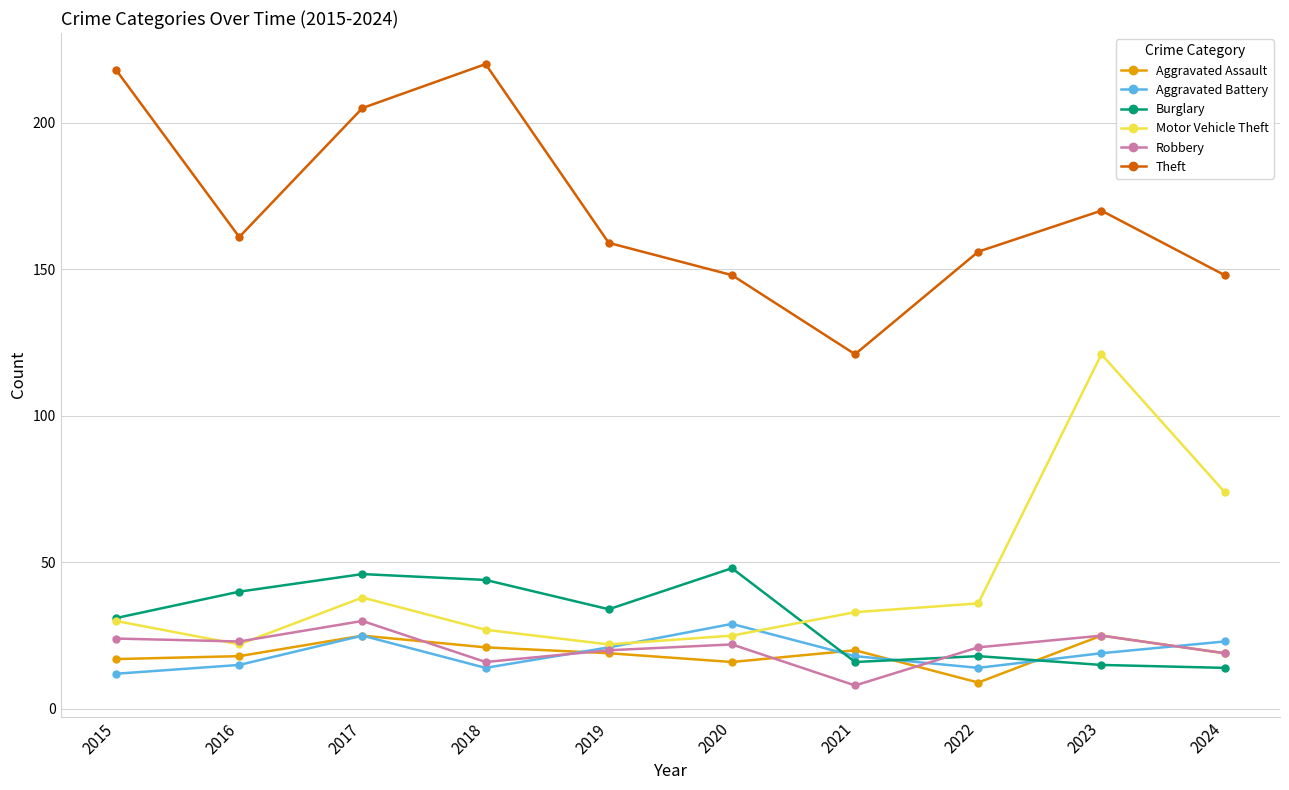

True or false: Burglary and Theft cross at least once.

False